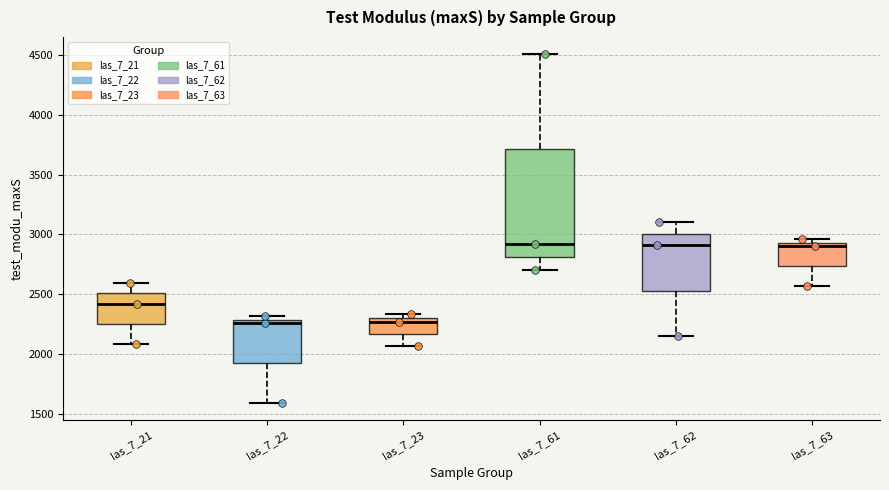

Comparing the boxes themselves (not the whiskers), which one is the tallest?

las_7_61